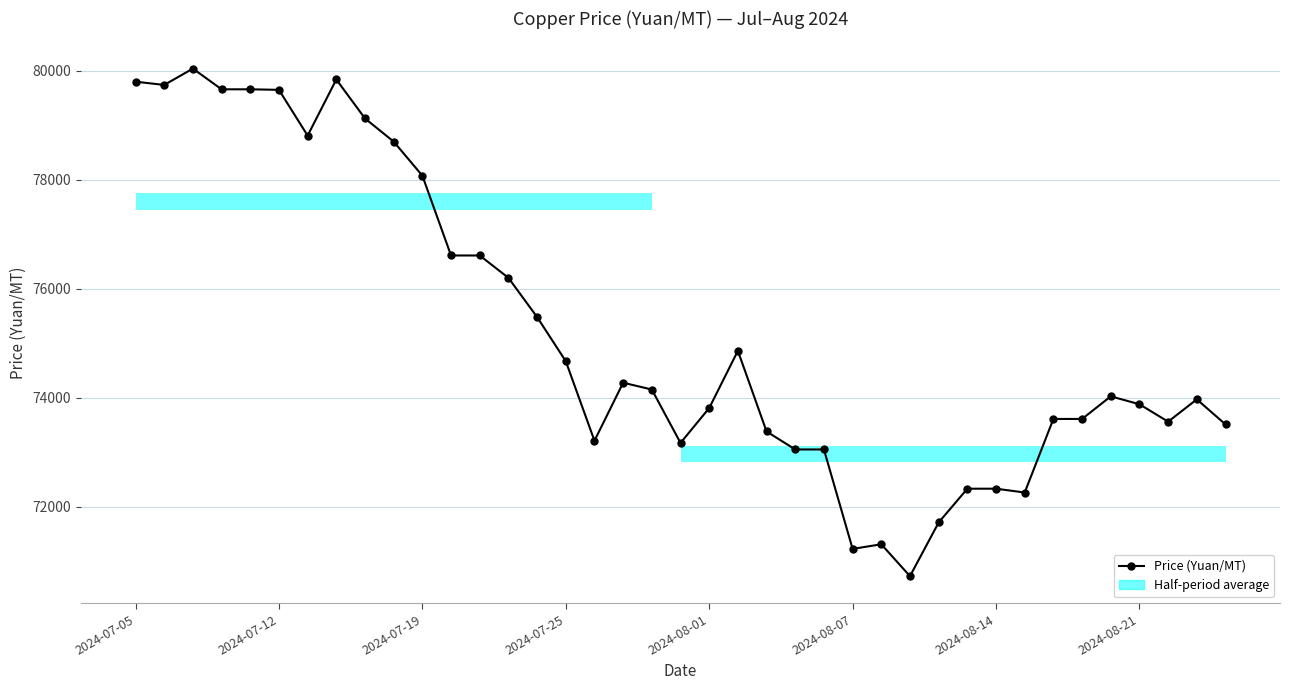

What is the minimum value shown in the chart?

70725